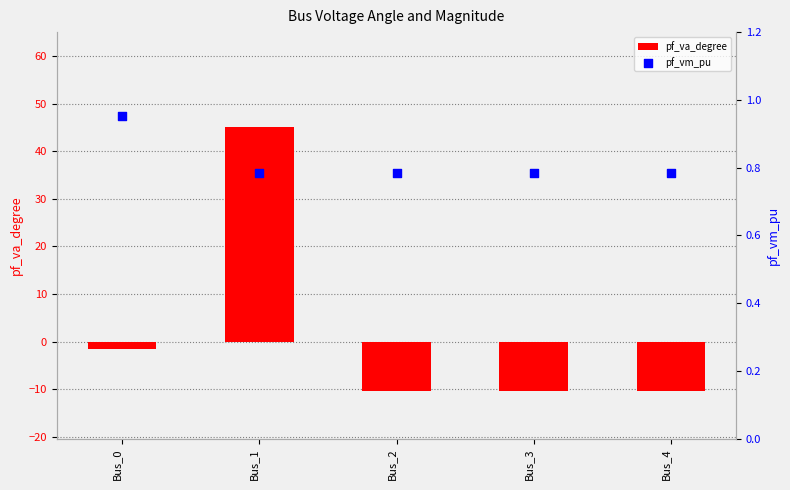

Is the value of pf_va_degree at Bus_3 greater than the value of pf_vm_pu at Bus_0?

No